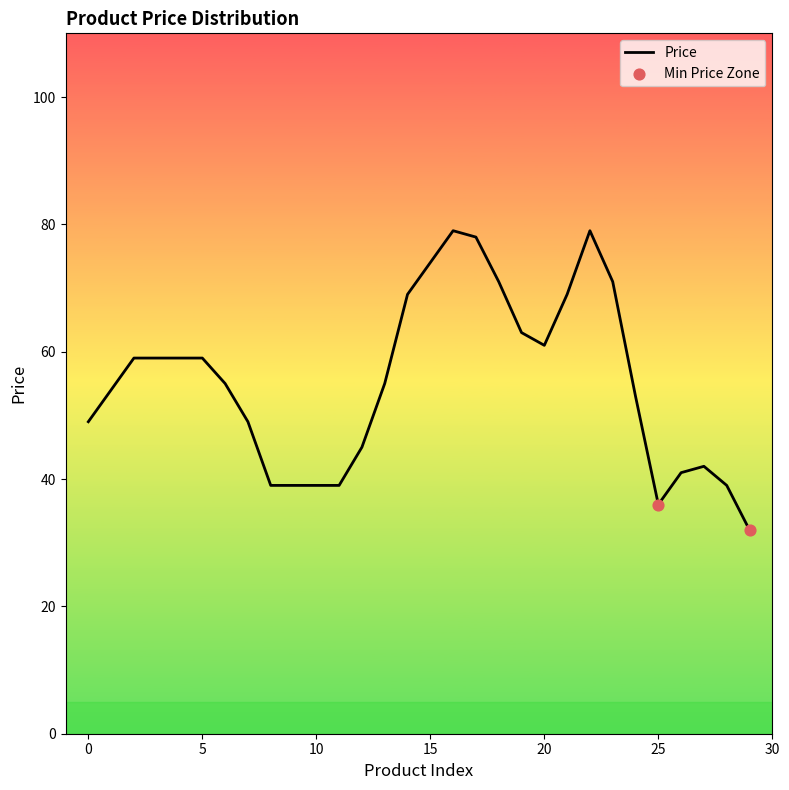

What is the difference between the maximum and minimum values?

47